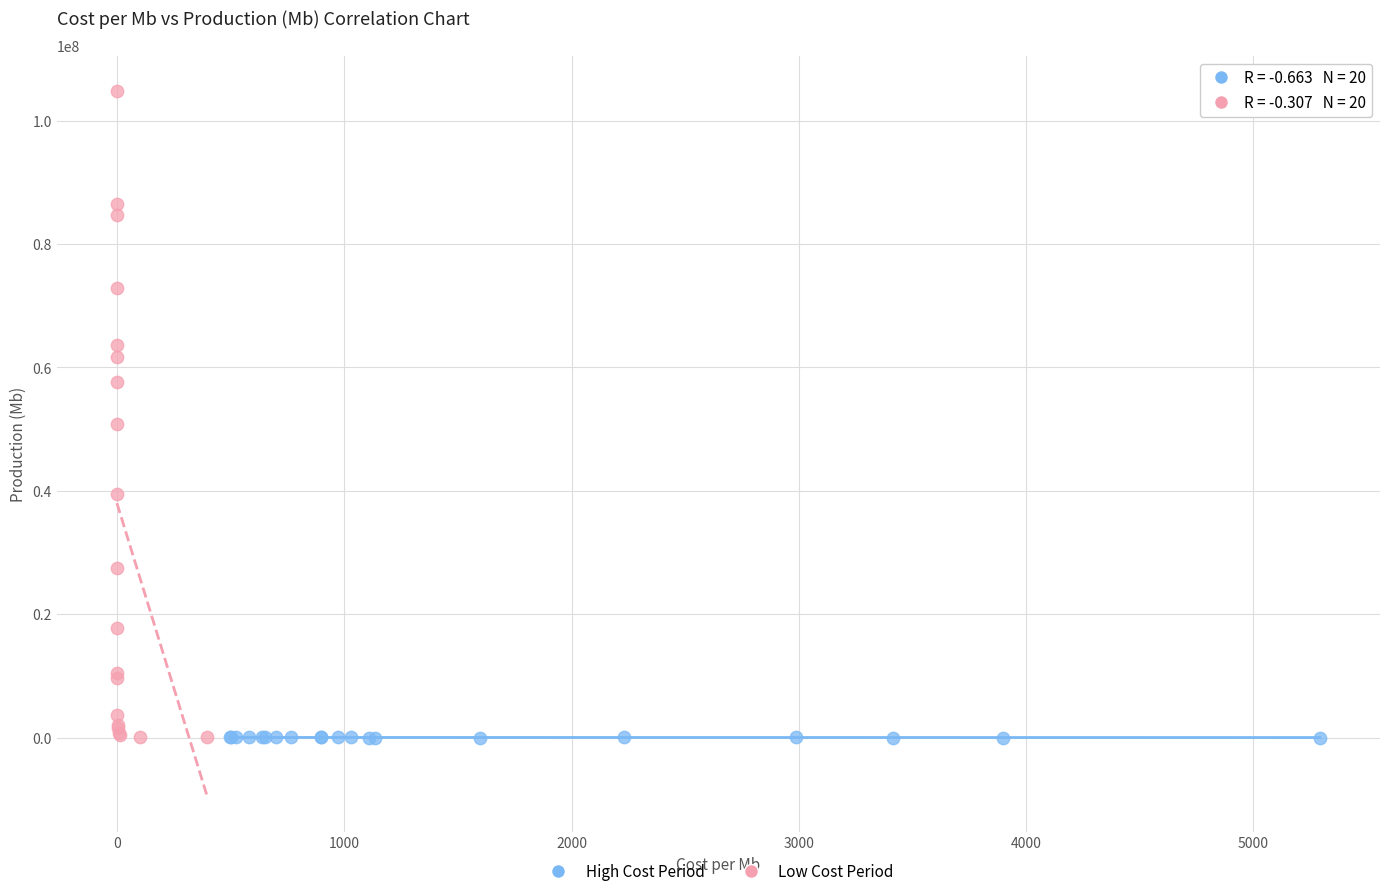

Which series has the largest Y range (max minus min)?

Low Cost Period